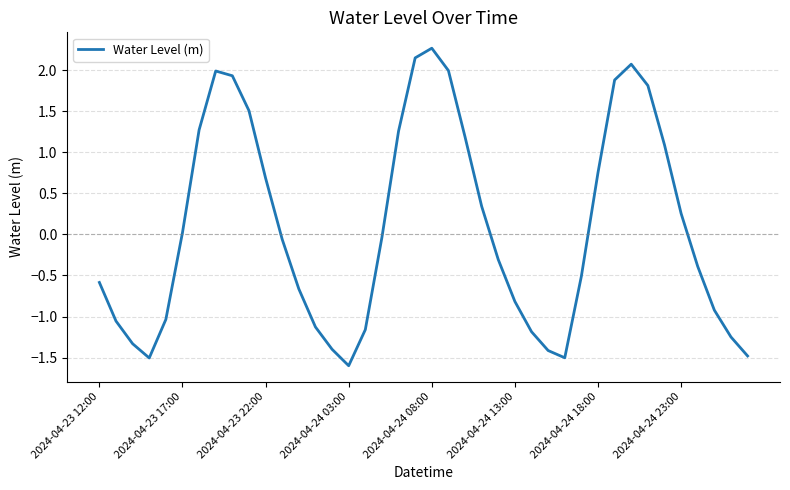

What is the difference between the maximum and minimum values?

3.9